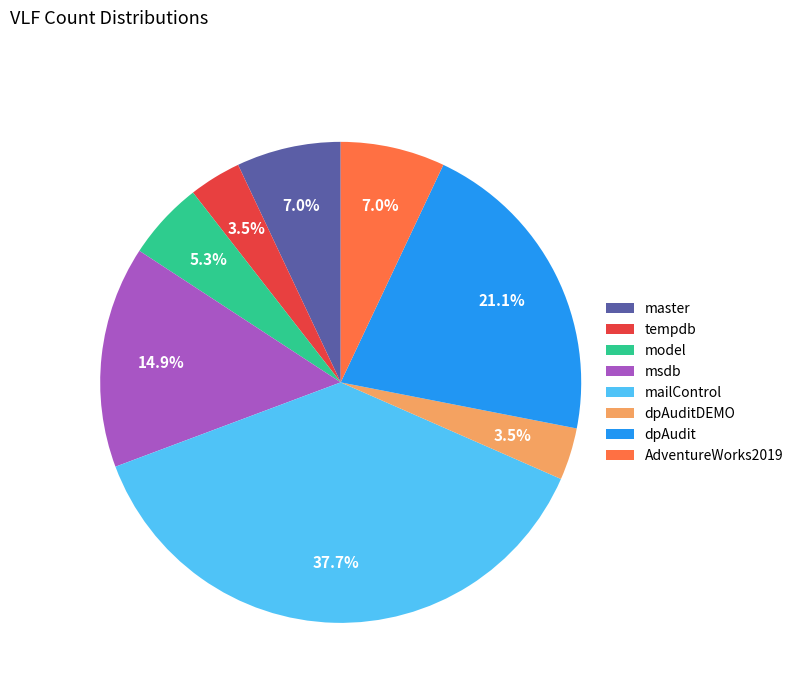

How many segments does this pie chart have?

8